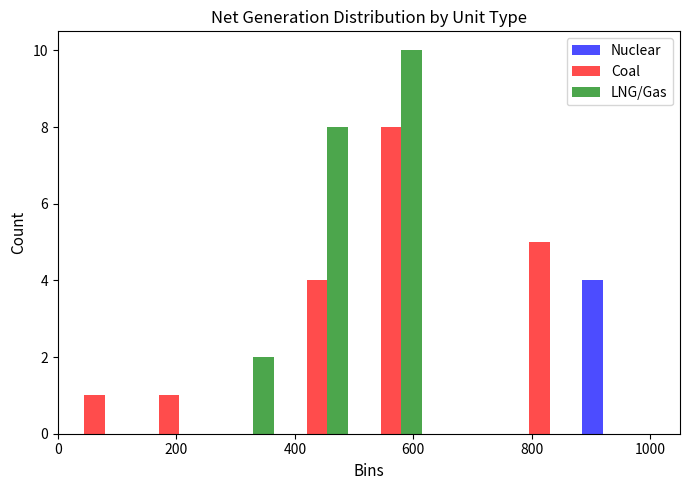

What is the height of the Coal bar covering 0 to 125 on the x-axis? Neither the bar edges nor the heights are printed on the chart, so give them approximately, as read against the axes.

1